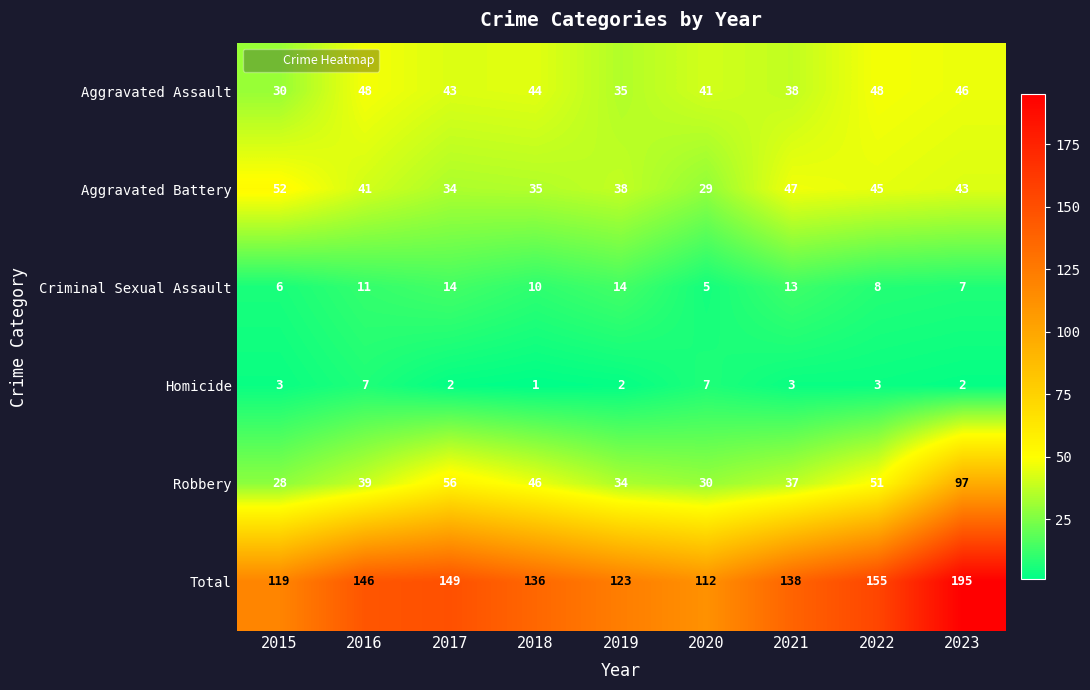

The Robbery series shows 25 at 2023. True or false?

False